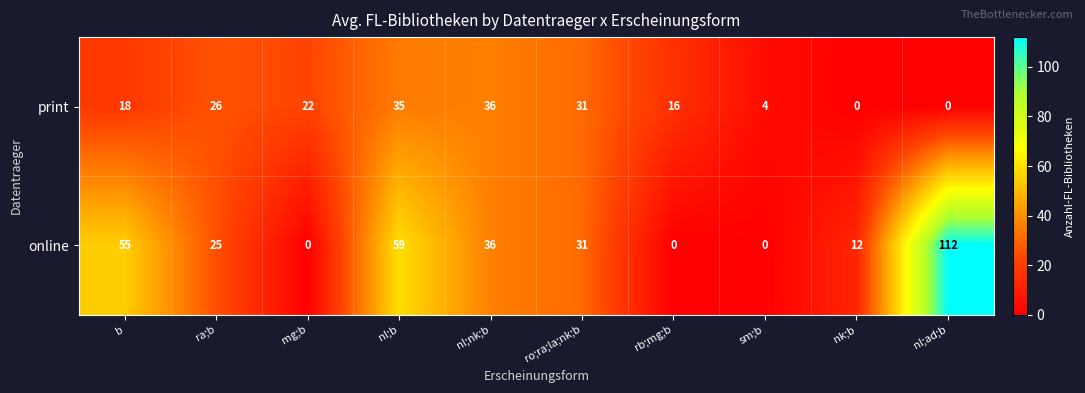

What is the difference between the maximum and minimum values in the print series?

36